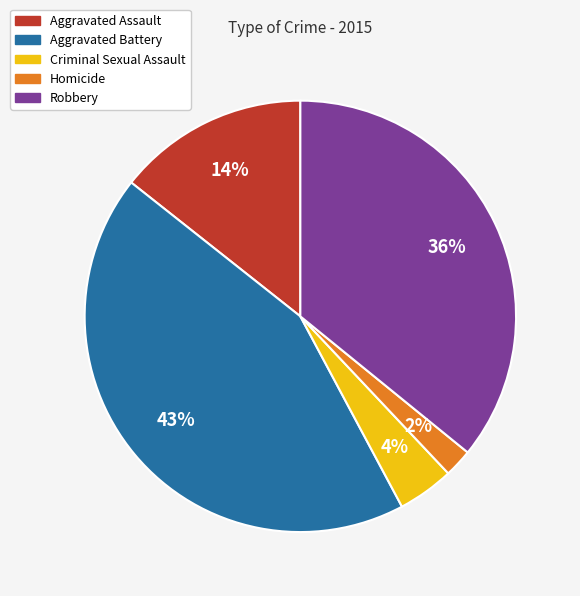

Which slice is the largest?

Aggravated Battery